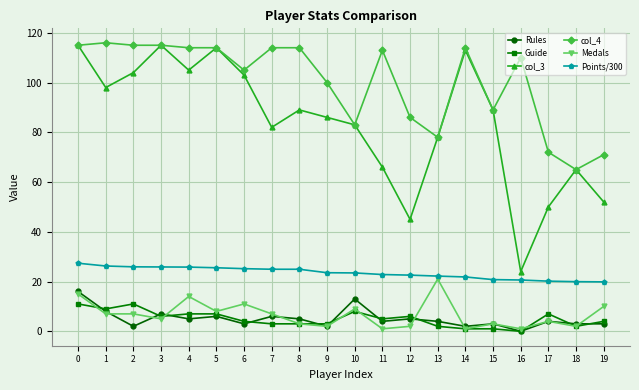

True or false: Medals and Rules intersect in this chart.

True